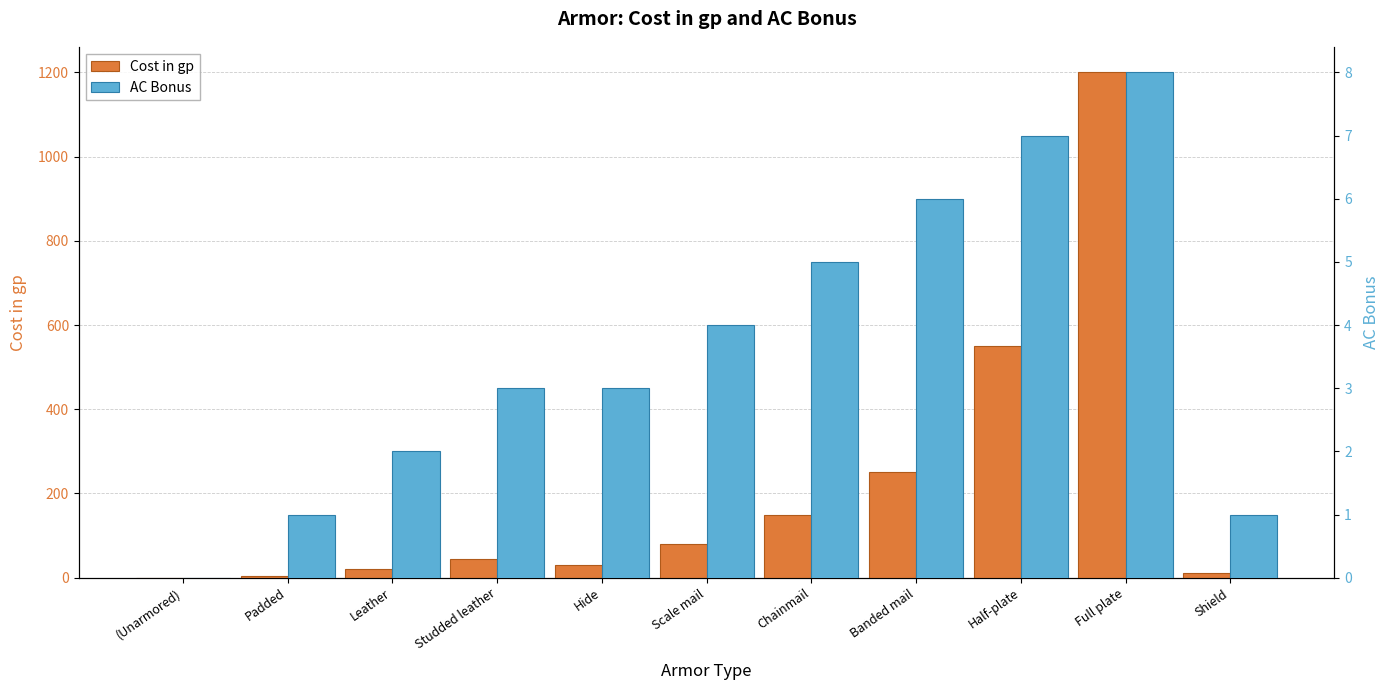

Reading right to left, transcribe all the data shown in this chart.

Cost in gp: Shield=10	Full plate=1200	Half-plate=550	Banded mail=250	Chainmail=150	Scale mail=80	Hide=30	Studded leather=45	Leather=20	Padded=5	(Unarmored)=0
AC Bonus: Shield=1	Full plate=8	Half-plate=7	Banded mail=6	Chainmail=5	Scale mail=4	Hide=3	Studded leather=3	Leather=2	Padded=1	(Unarmored)=0